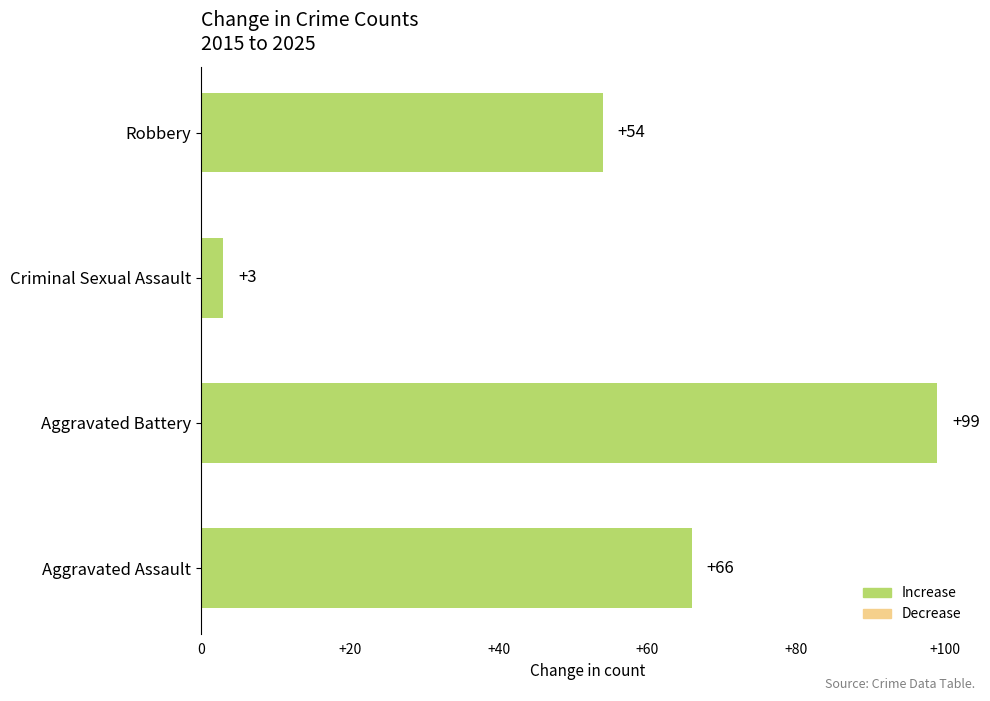

Is it true that the value at Aggravated Battery is 30?

False